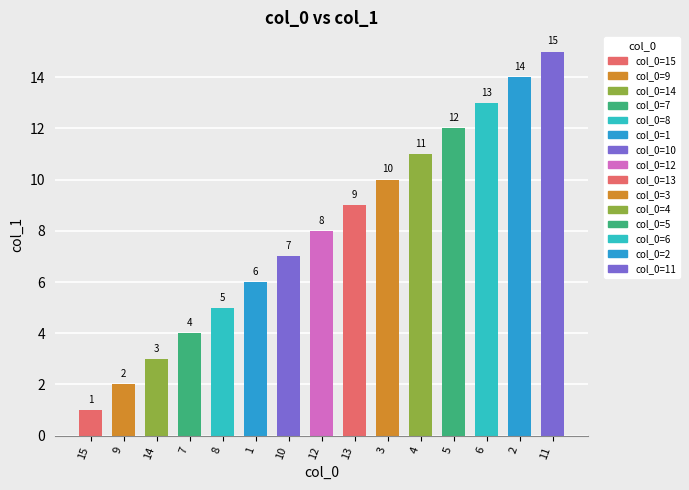

List the labels in order of value, smallest first.

15, 9, 14, 7, 8, 1, 10, 12, 13, 3, 4, 5, 6, 2, 11